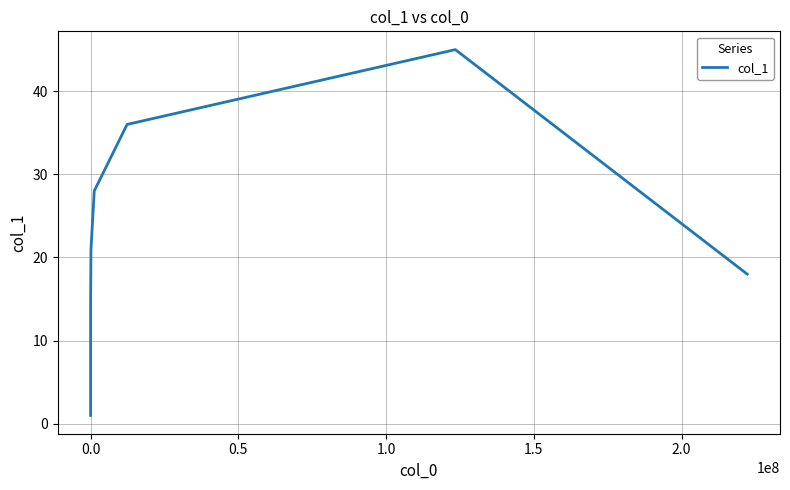

What is the greatest value displayed?

45